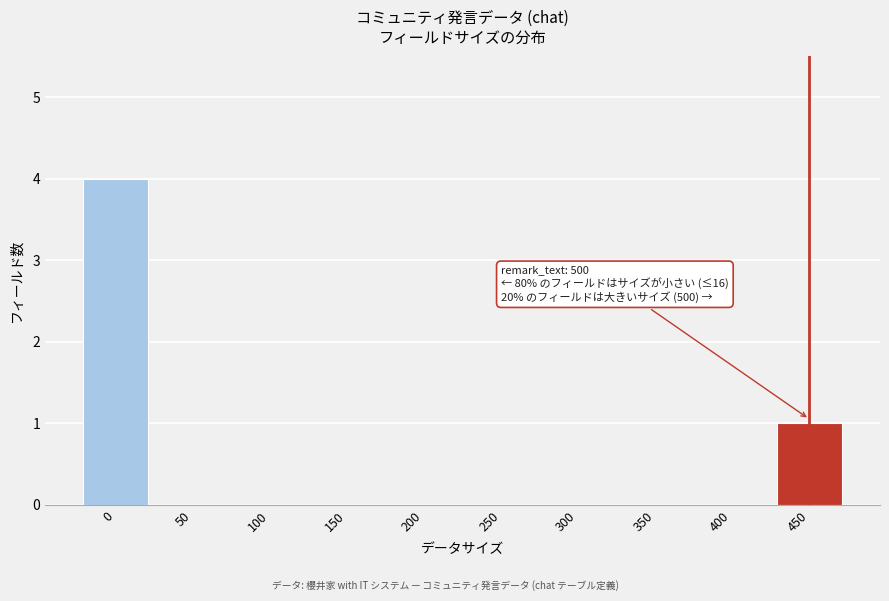

Reading left to right, what are all the values shown in this chart?

0=4	50=0	100=0	150=0	200=0	250=0	300=0	350=0	400=0	450=1